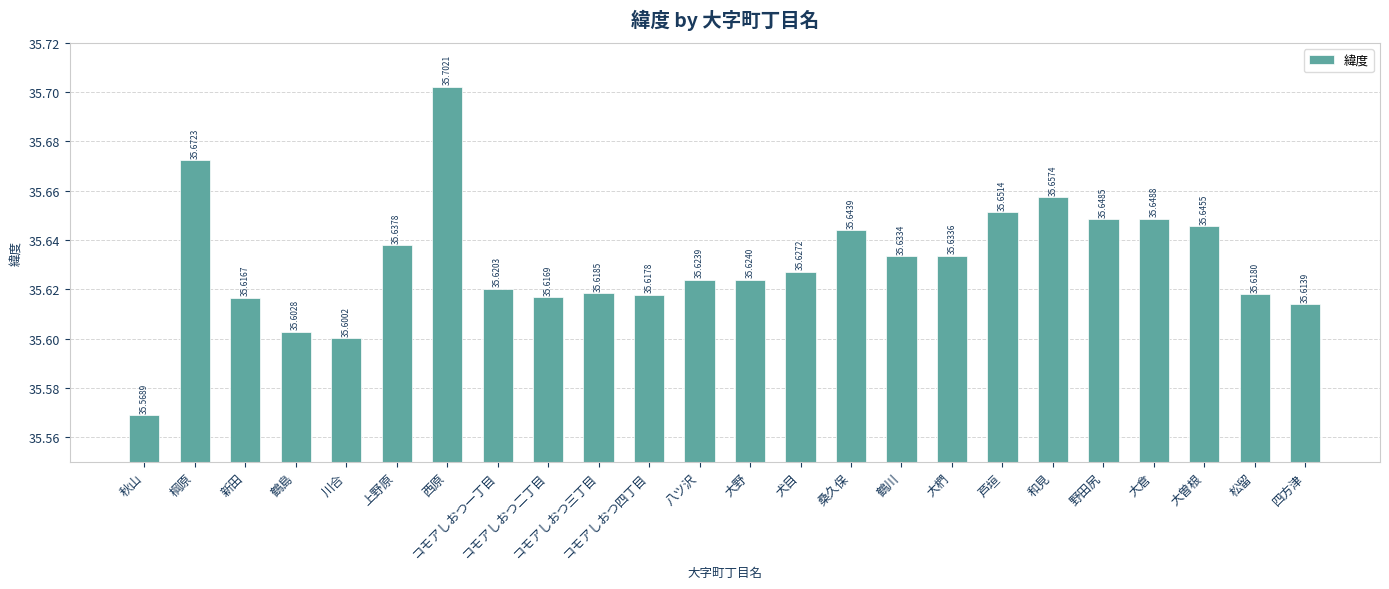

Read the value at 大椚.

35.6